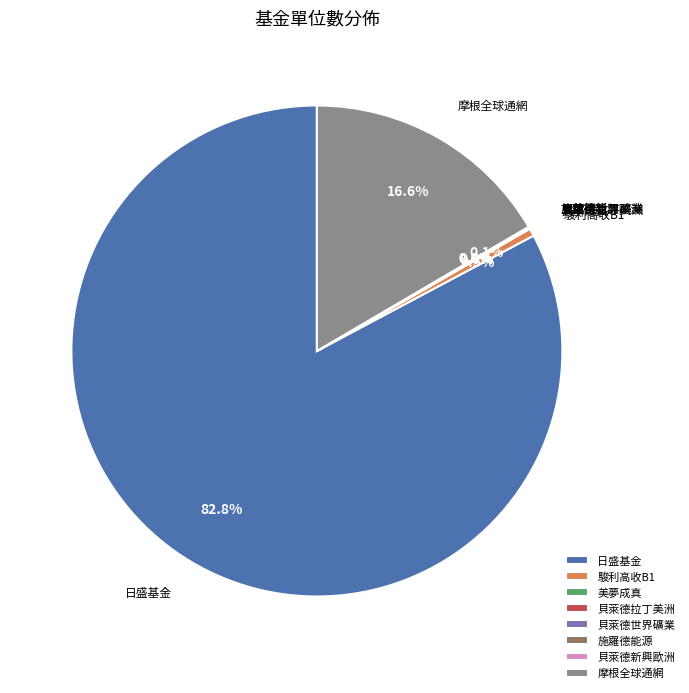

How much of the chart is everything except 摩根全球通網?

83.4%